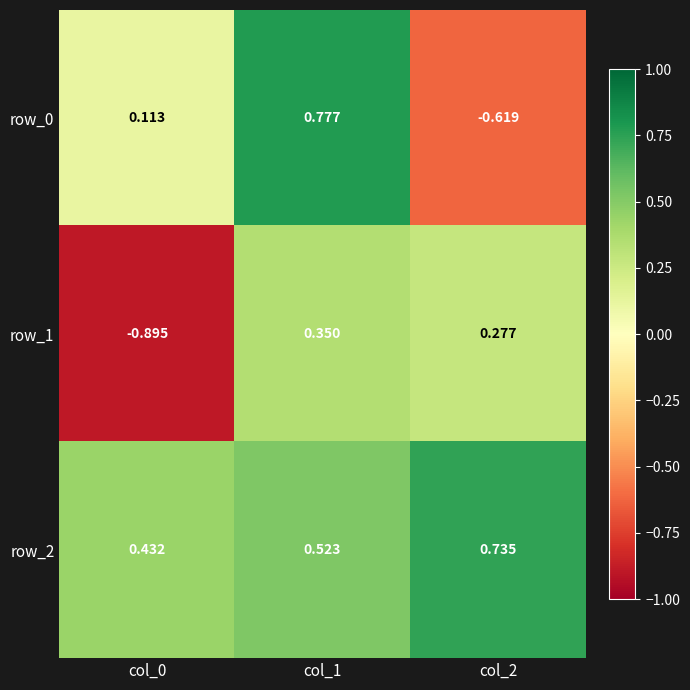

How many negative values does the row_0 series have?

1